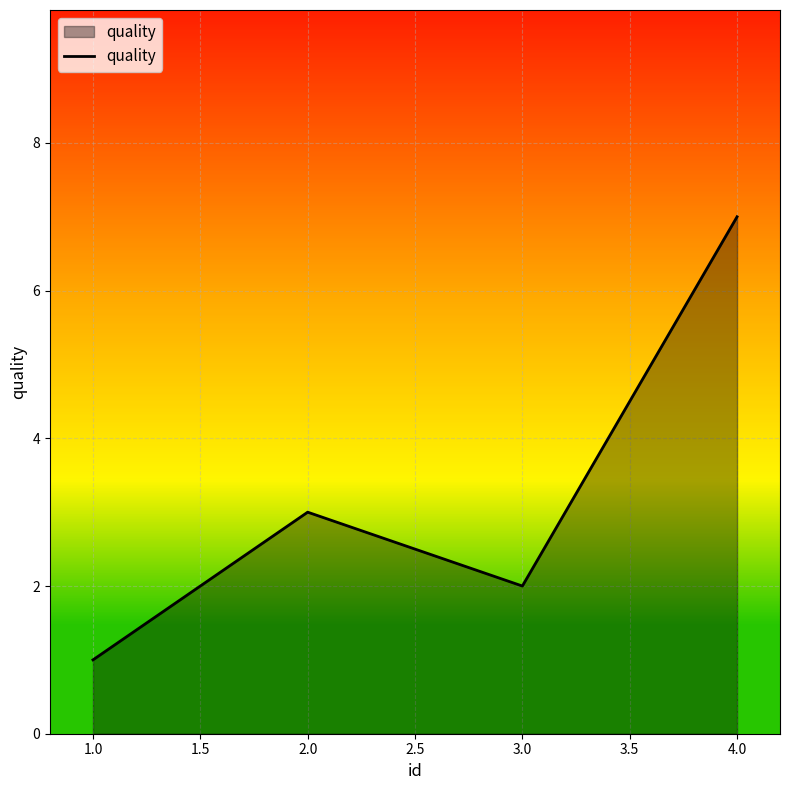

What is the change in value from 2.0 to 4.0?

+4